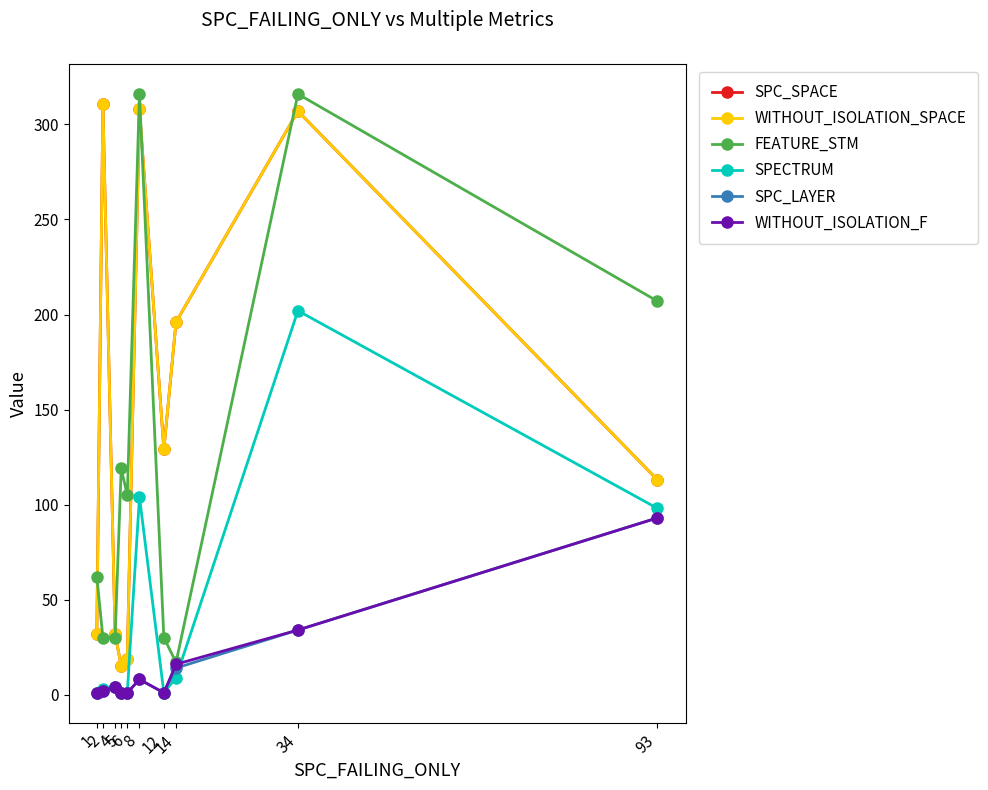

True or false: SPECTRUM and SPC_SPACE cross at least once.

False